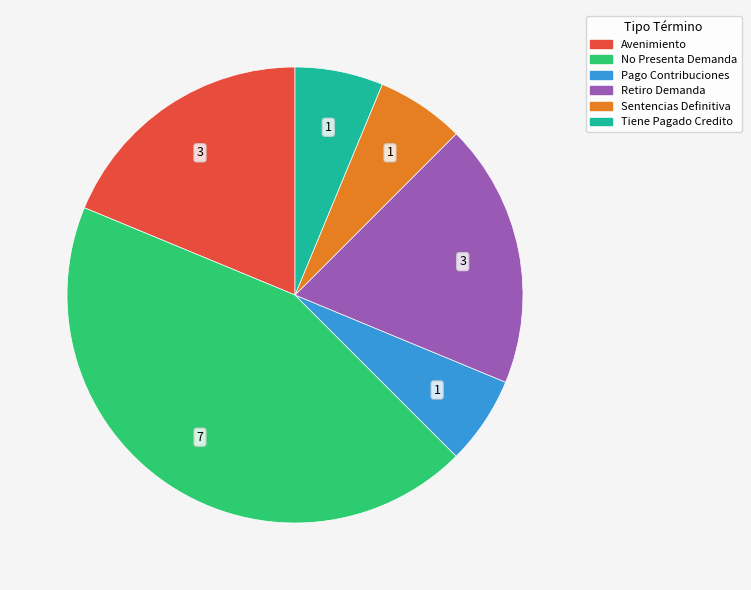

Does Tiene Pagado Credito represent more than half of the total?

No